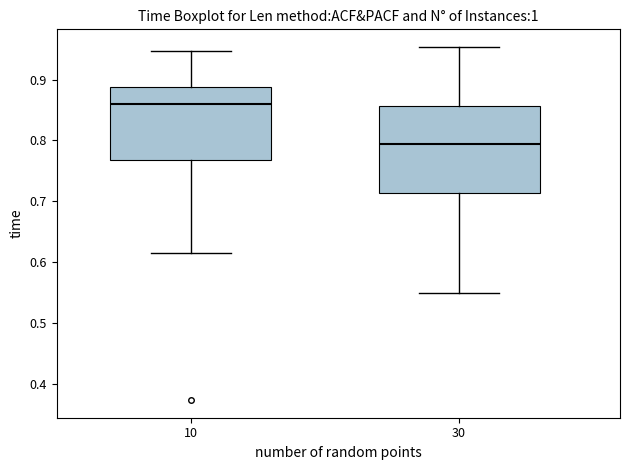

Where is the upper edge of the box at x = 30 on the y-axis? The values are not printed on the chart, so give them approximately, as read against the axis.

0.86